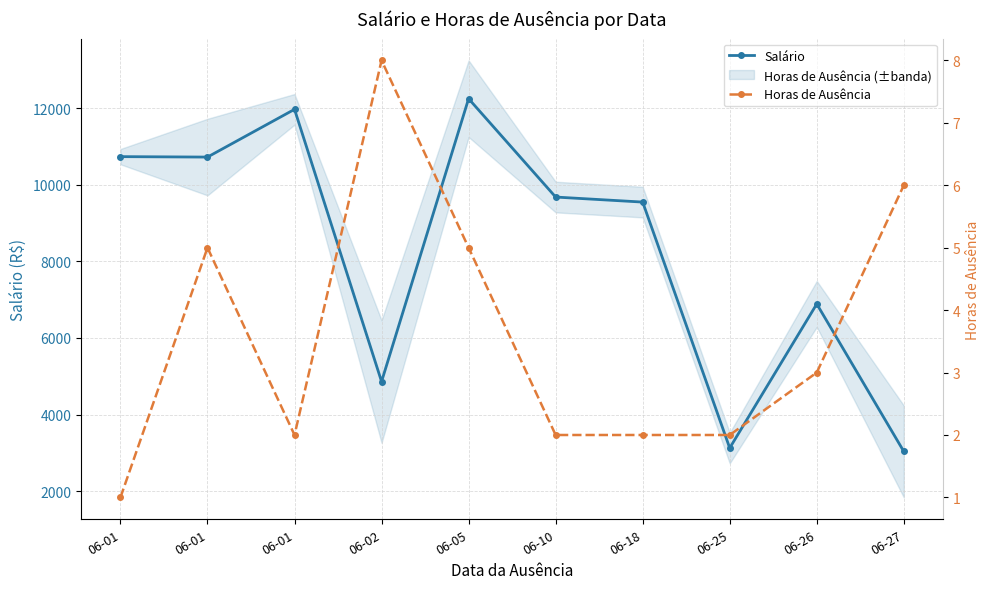

How many Horas de Ausência values are between 2 and 5?

7